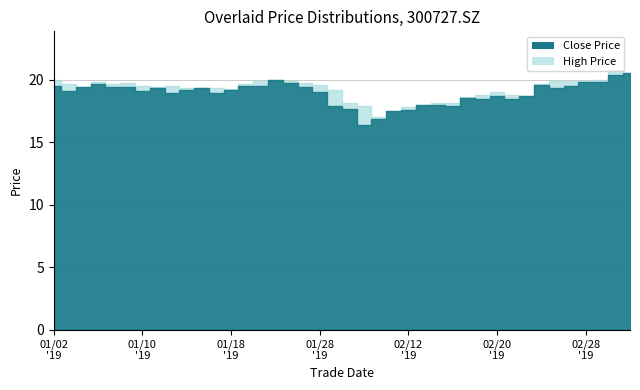

True or false: high and close intersect in this chart.

False